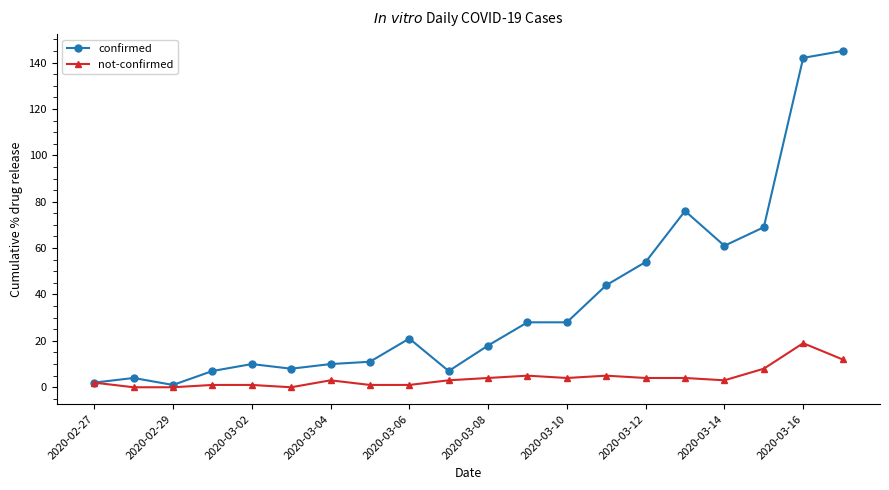

What is the difference between the second highest and minimum values in the not-confirmed series?

12